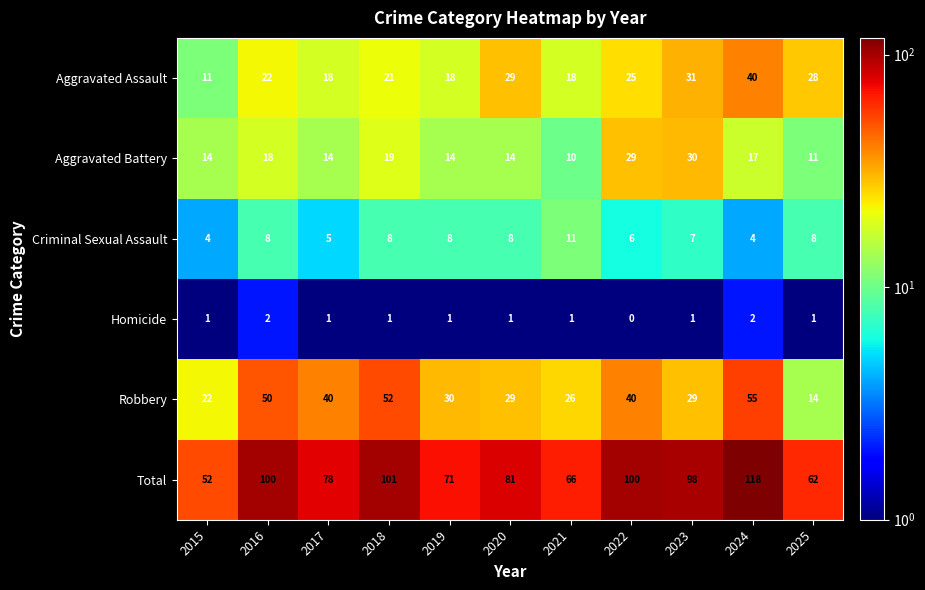

The value of Total at 2016 is 100. True or false?

True